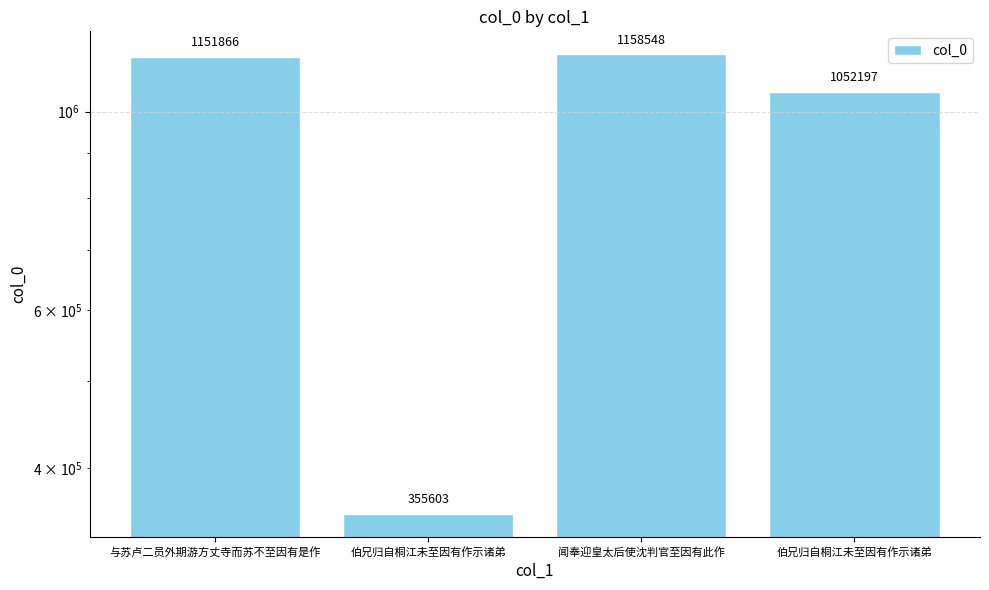

What is the label of the 1st bar from the right?

伯兄归自桐江未至因有作示诸弟